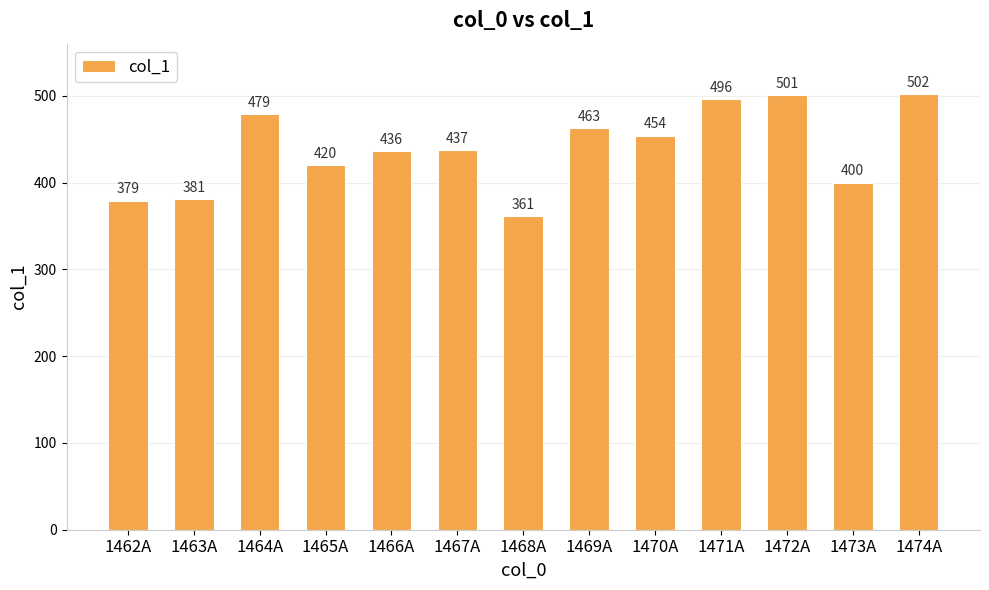

What is the change in value from 1462A to 1464A?

+100